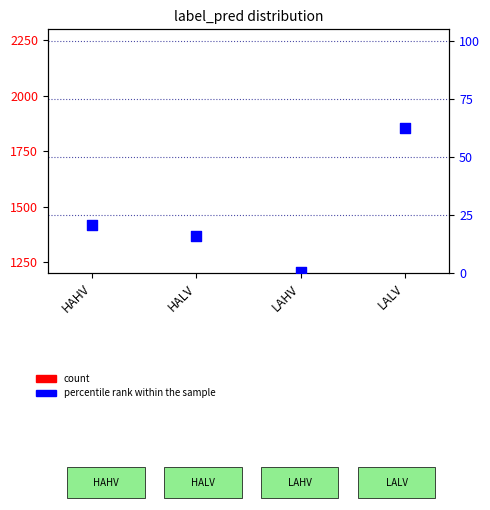

Which series has the largest Y range (max minus min)?

count